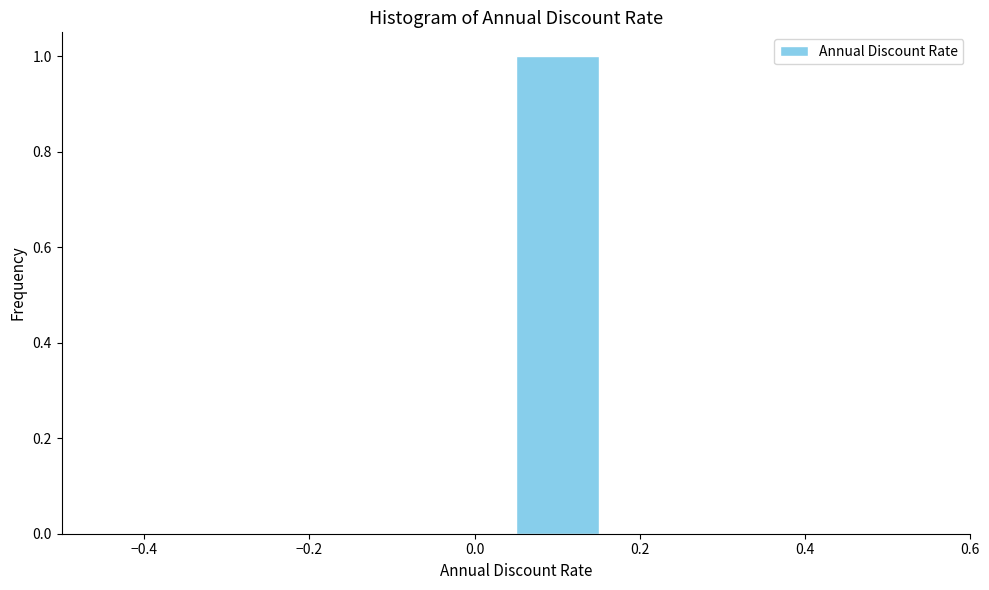

How tall is the bar that spans 0.05 to 0.15 on the x-axis? Neither the bar edges nor the heights are printed on the chart, so give them approximately, as read against the axes.

1